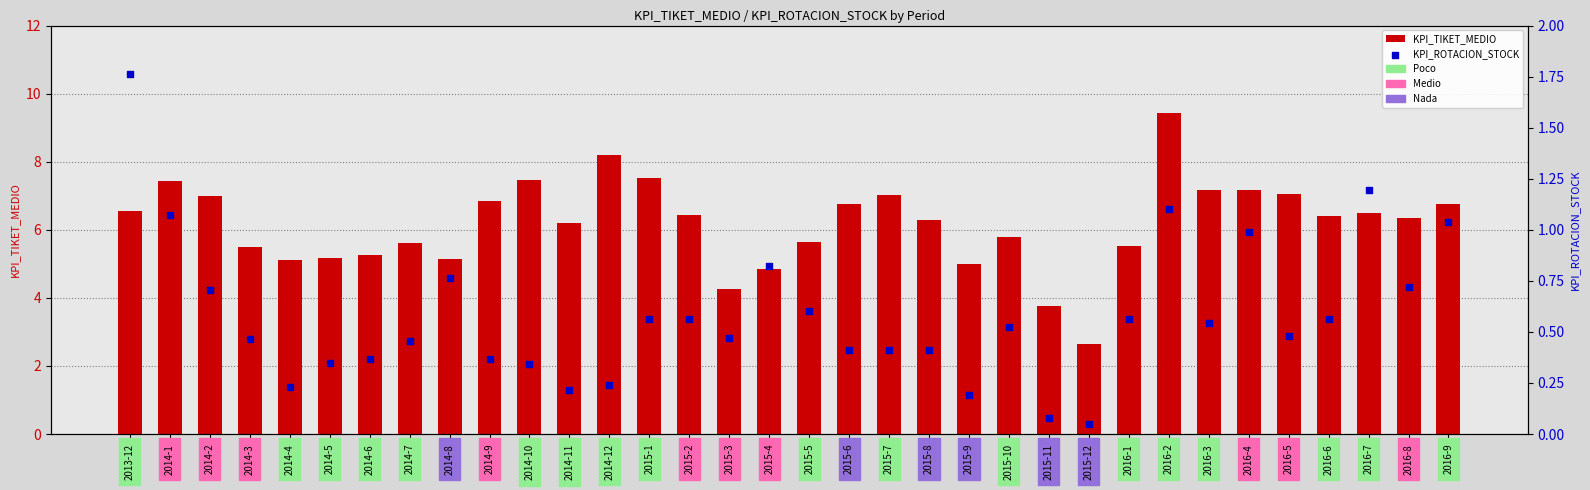

Which series contains the lowest Y value?

KPI_ROTACION_STOCK